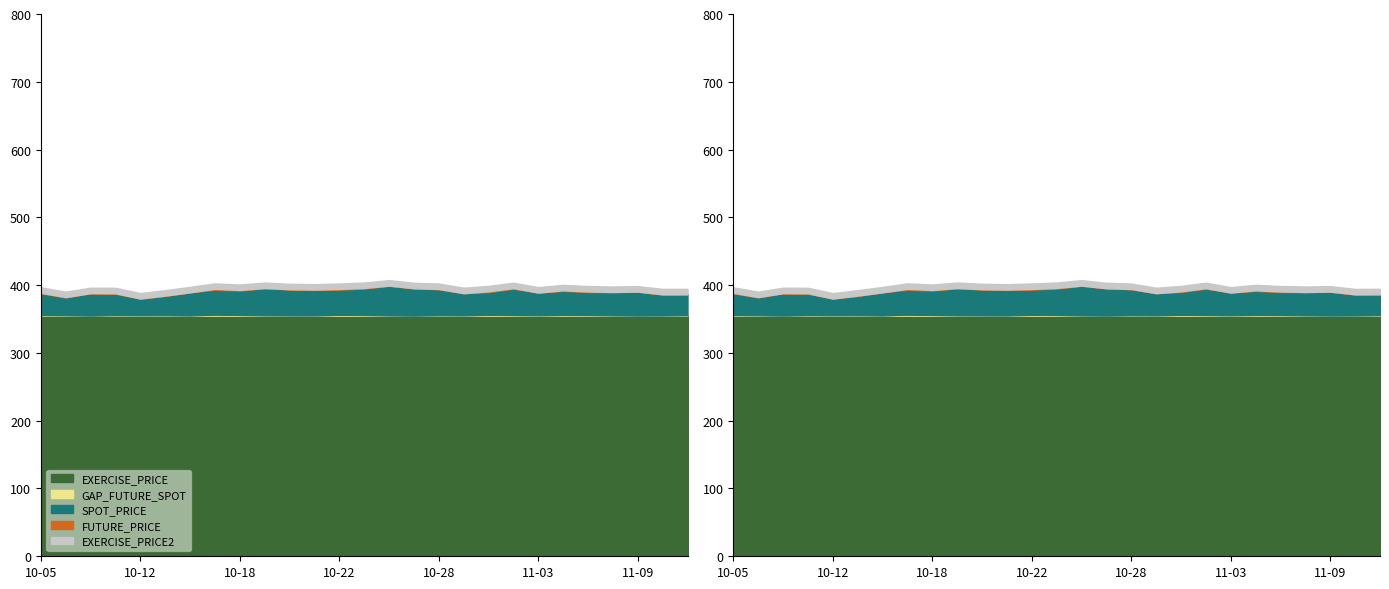

True or false: EXERCISE_PRICE2 has more than 0 interior local peaks.

False